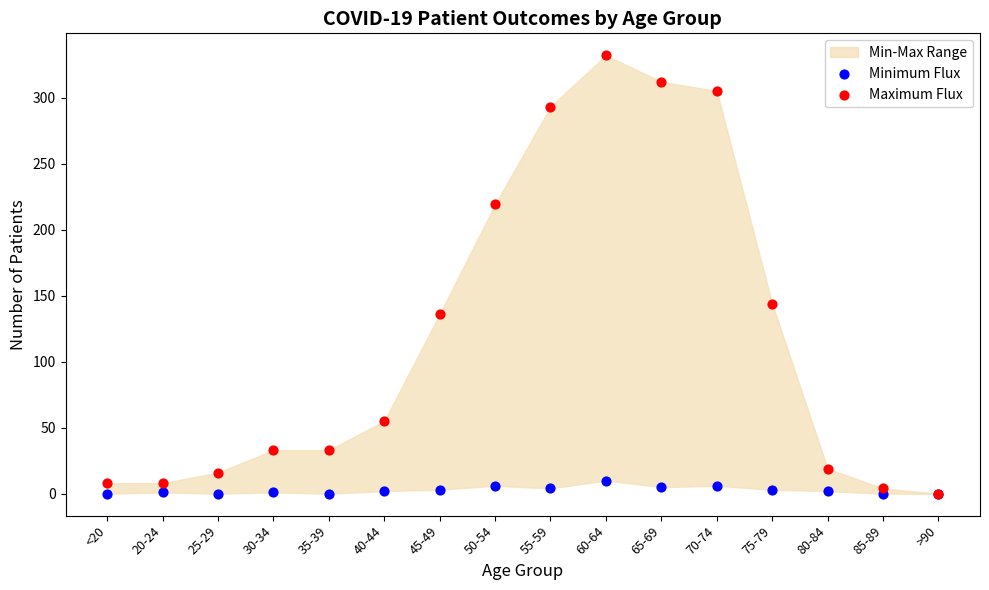

In the Maximum Flux series, what Y value is closest to 166?

144